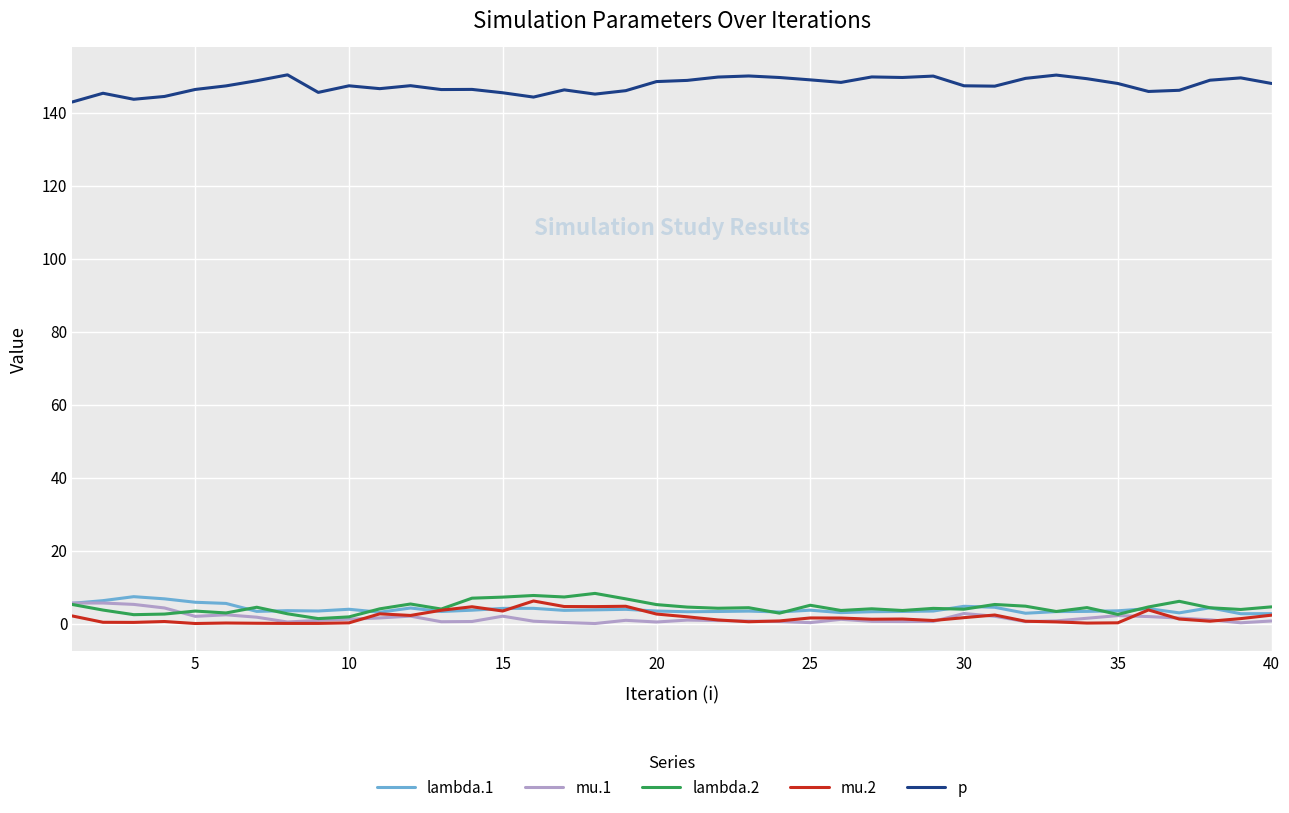

True or false: p and lambda.2 intersect in this chart.

False